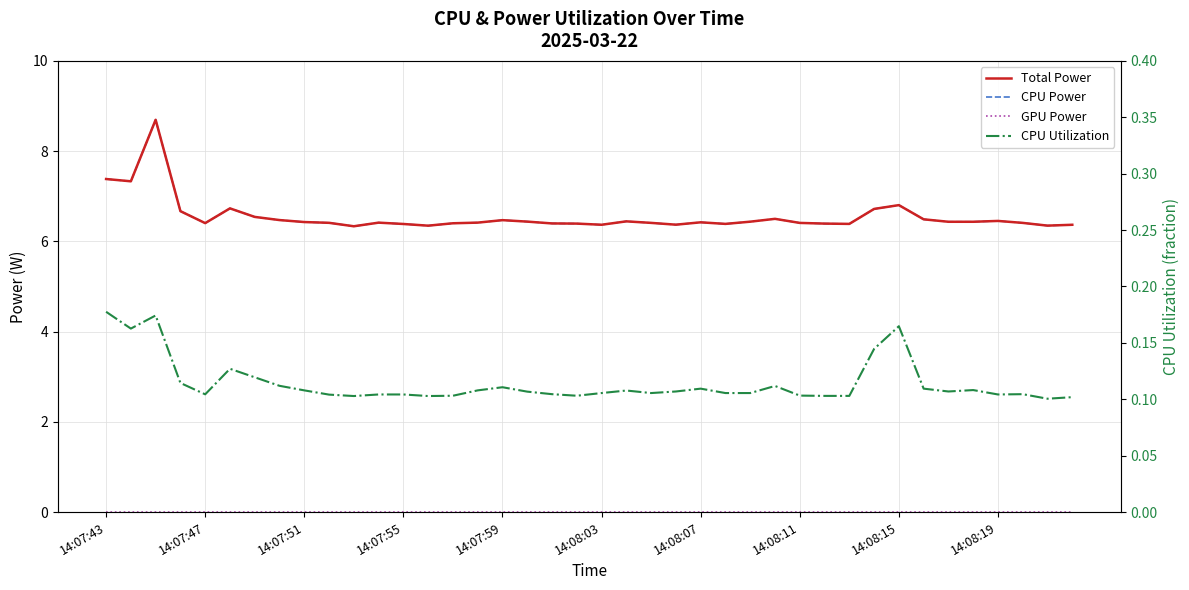

True or false: CPU Power and GPU Power intersect in this chart.

False